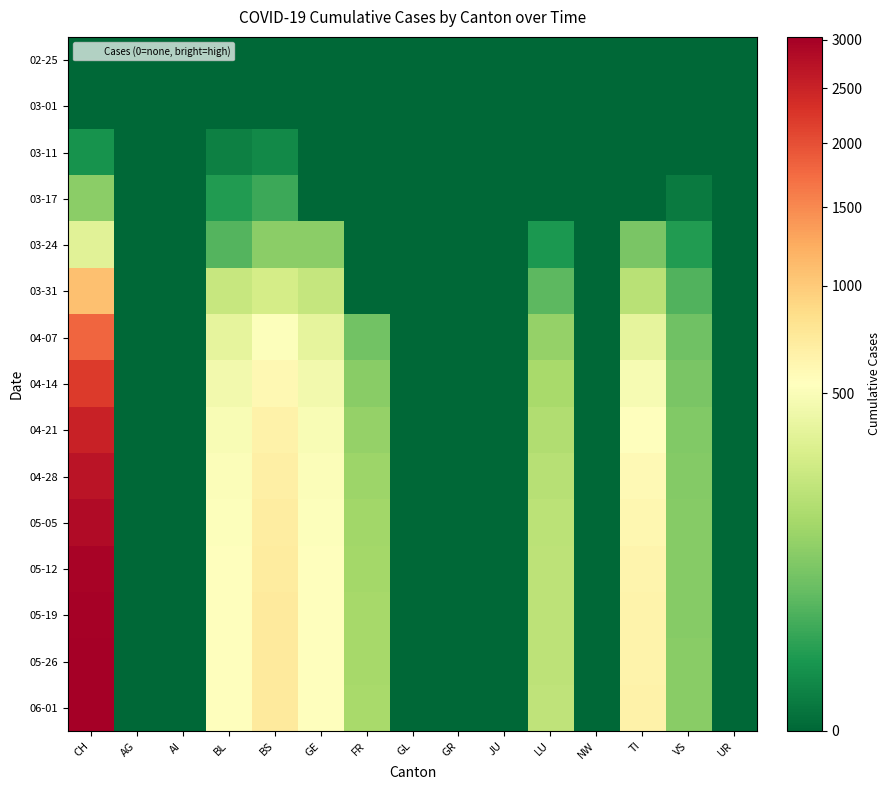

What is the maximum value shown in the chart?

3030